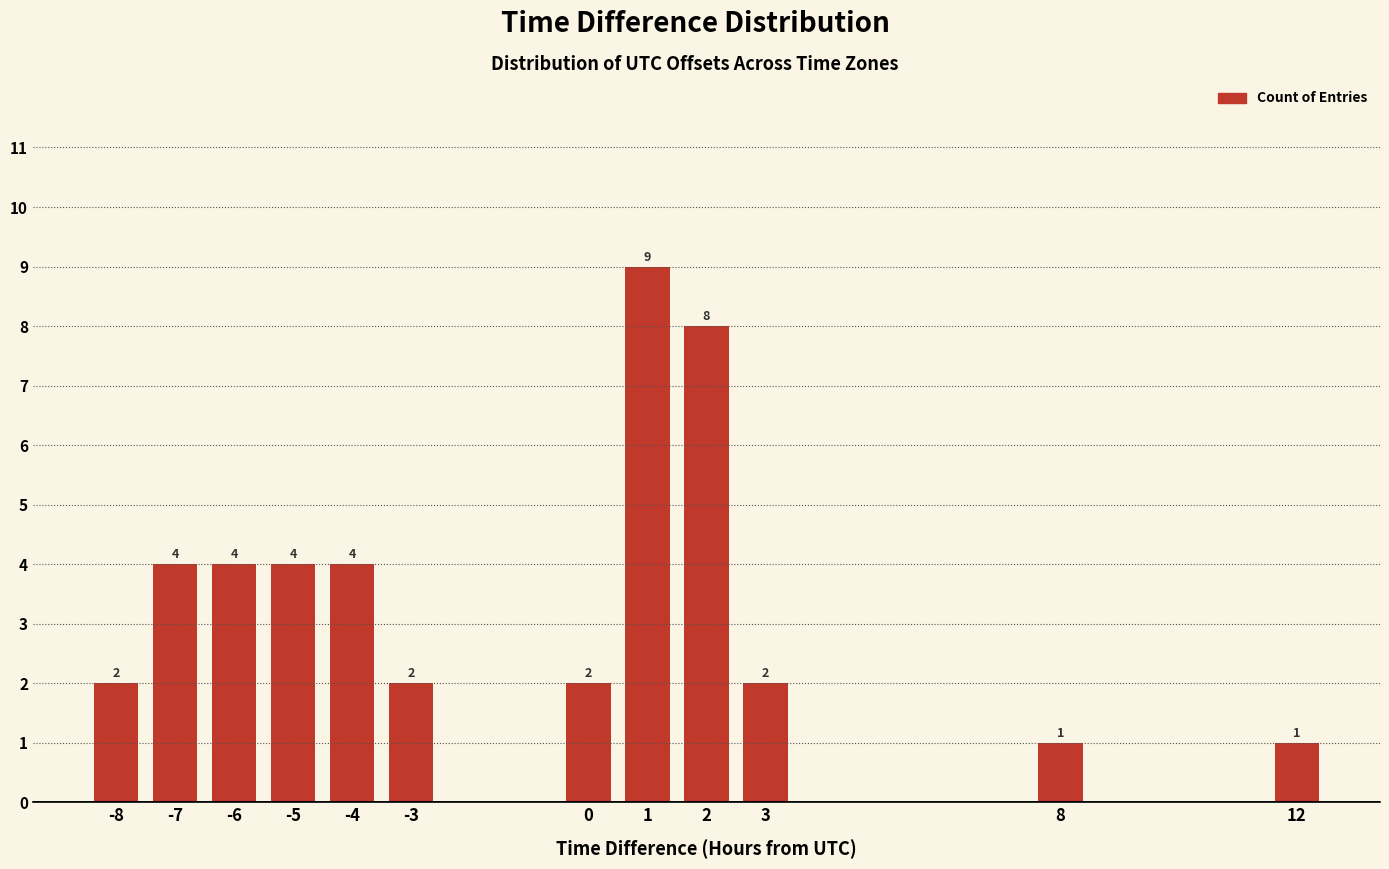

Reading right to left, list all the values displayed in this chart.

1	1	2	8	9	2	2	4	4	4	4	2